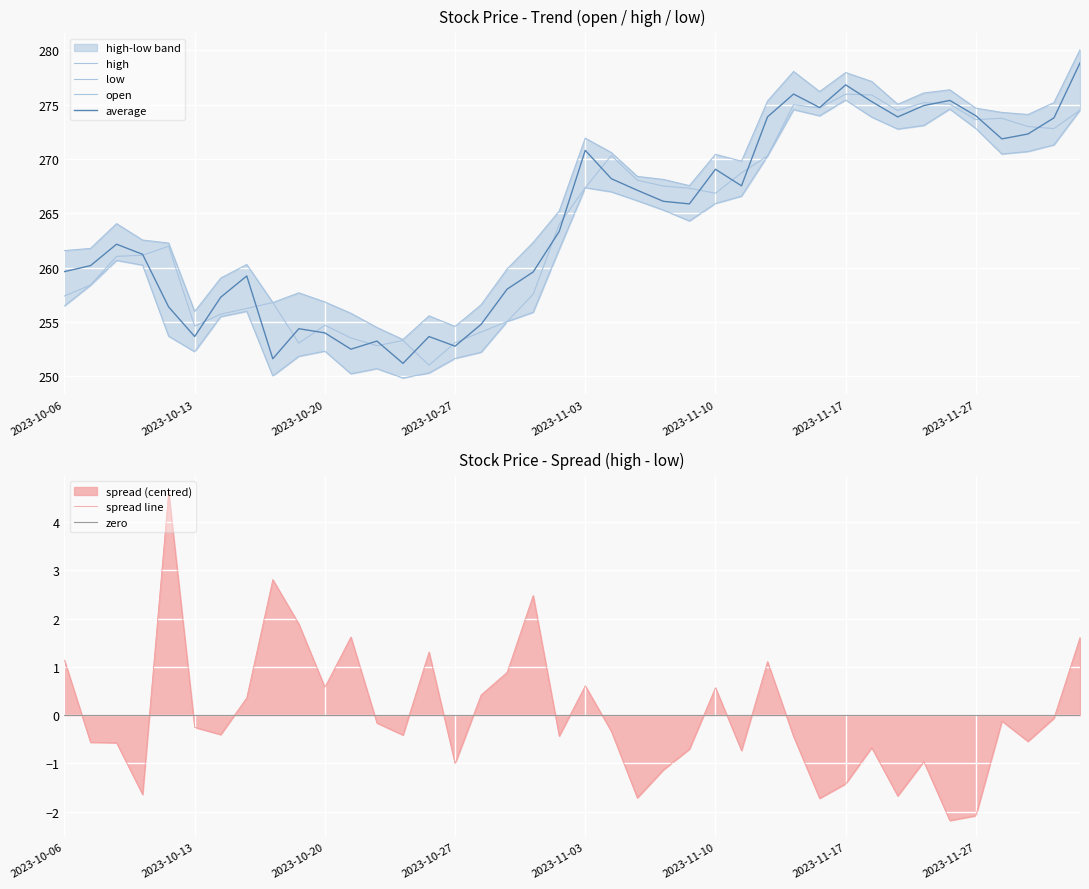

At which category is the sum across all series the highest?

2023-12-01